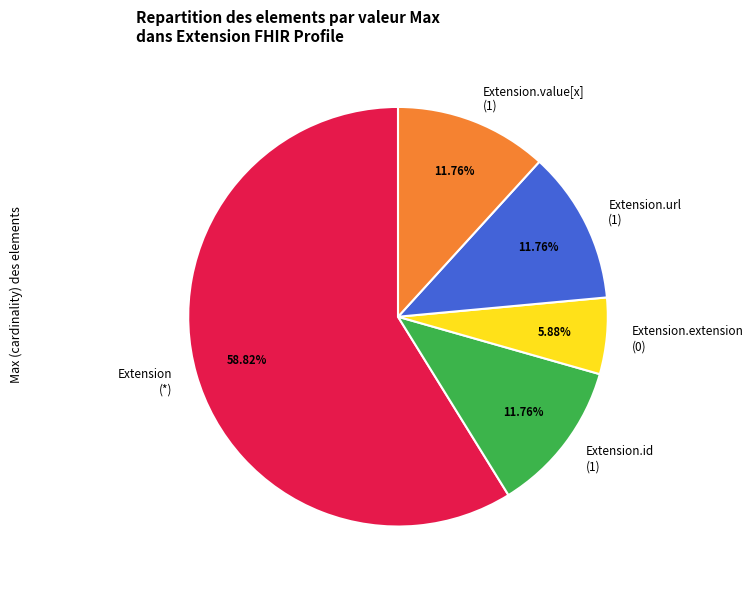

Is the sum of Extension.id (1) and Extension.extension (0) greater than half?

No